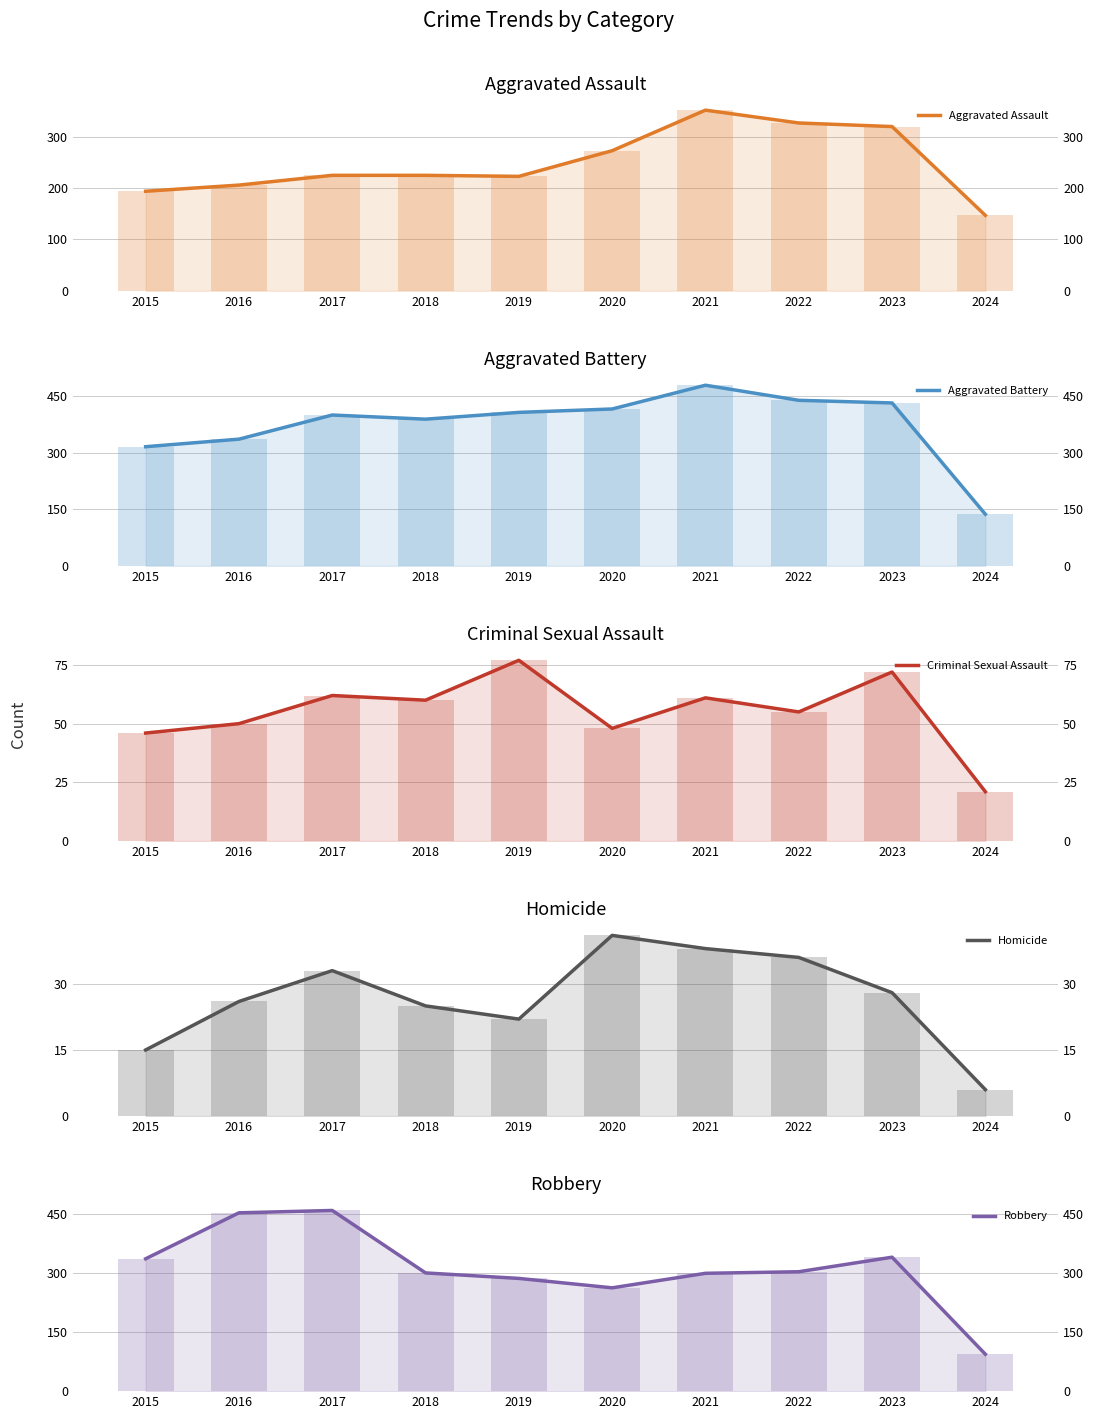

What is the minimum value shown in the chart?

6